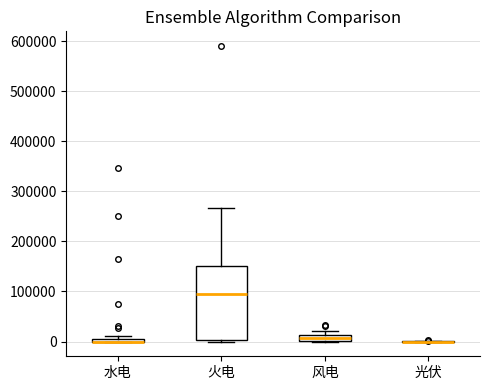

Where is the lower edge of the box for 水电 on the y-axis? The values are not printed on the chart, so give them approximately, as read against the axis.

0